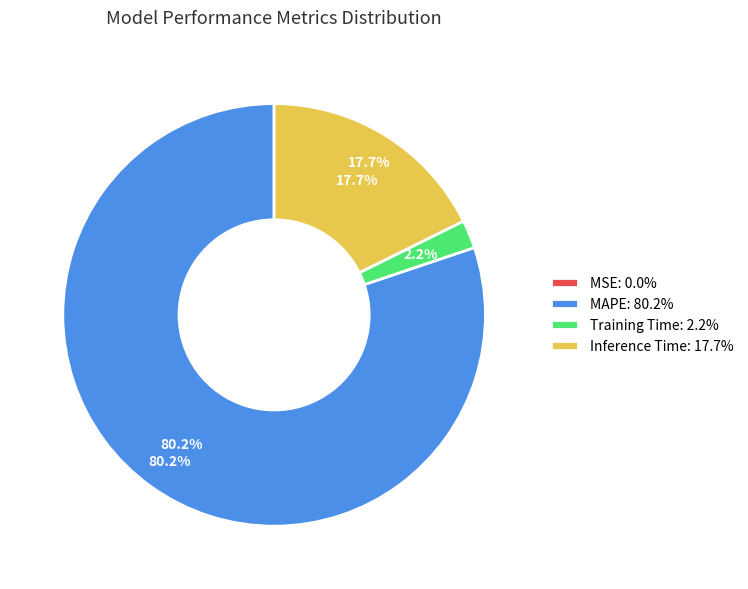

What percentage is the MAPE slice, to the nearest percent?

80%